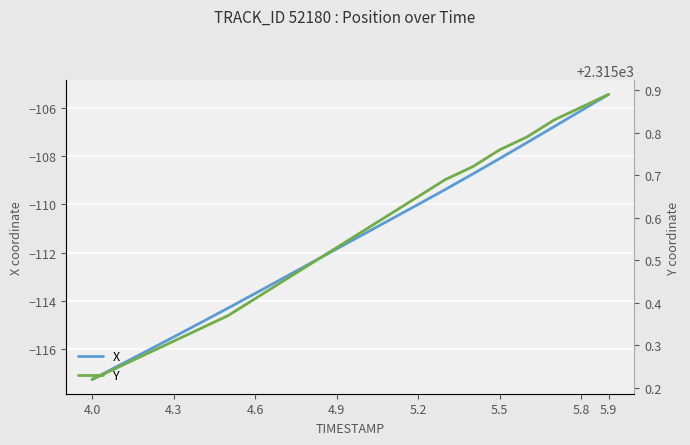

True or false: X has a value of -35.9 at 5.5.

False